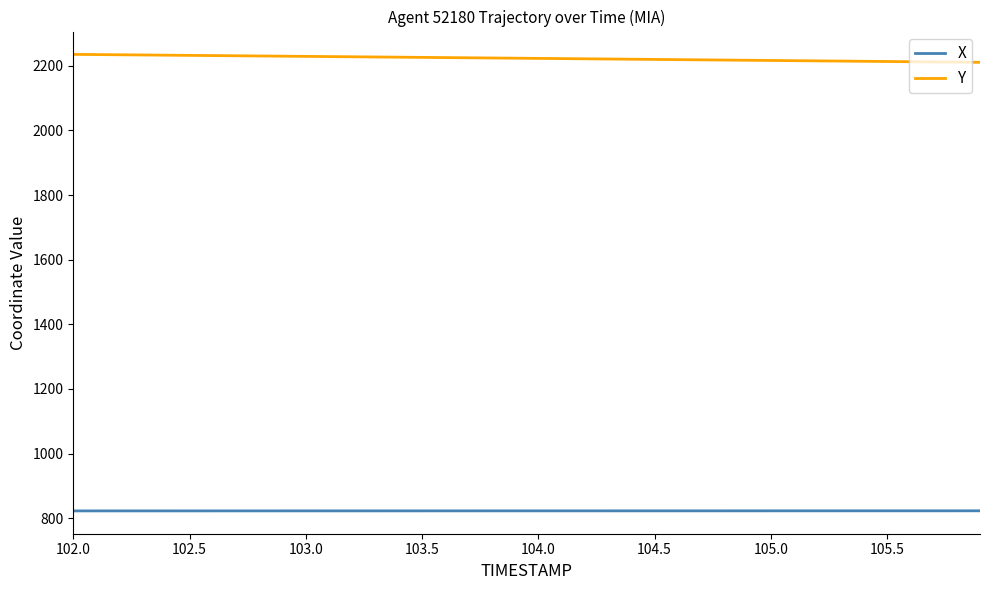

How many values in the Y series exceed 2223?

20